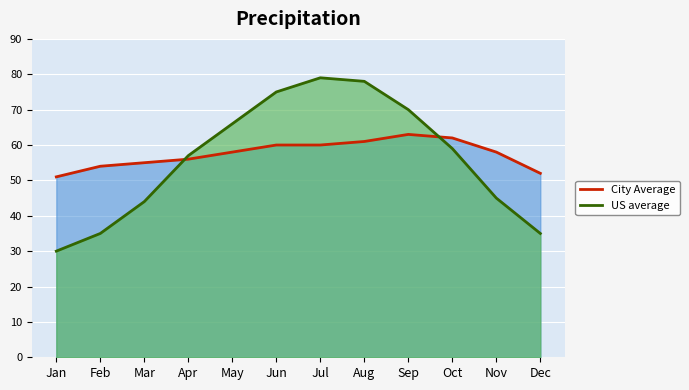

What is the difference between the highest and lowest values at Sep?

7